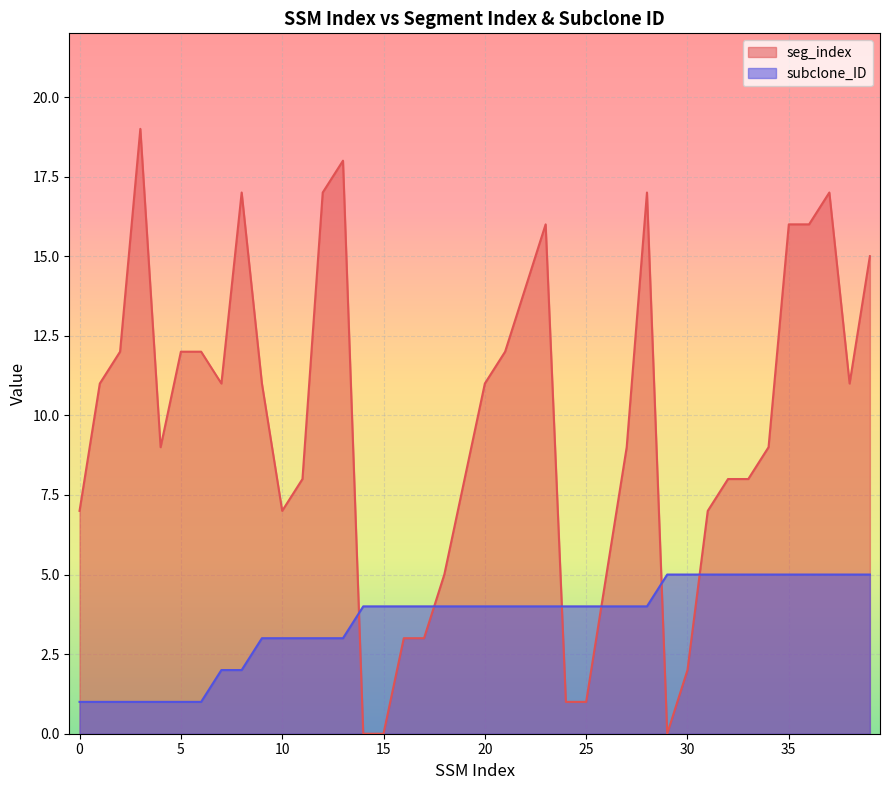

What is the difference between the second highest and minimum values in the seg_index series?

18